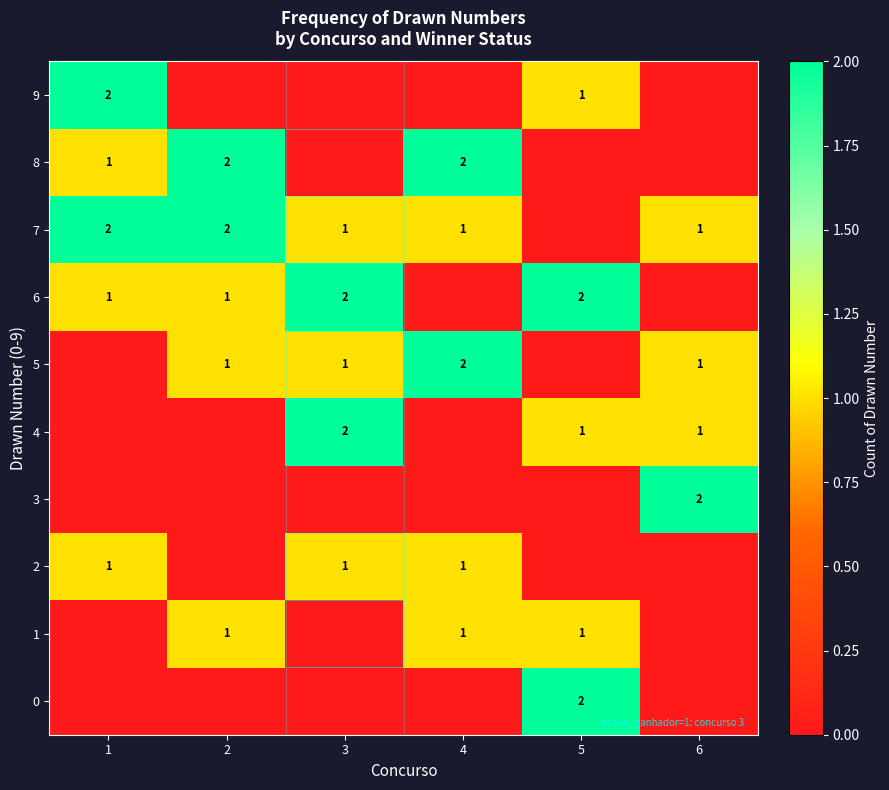

What is the spread (max minus min) of values at 6?

2